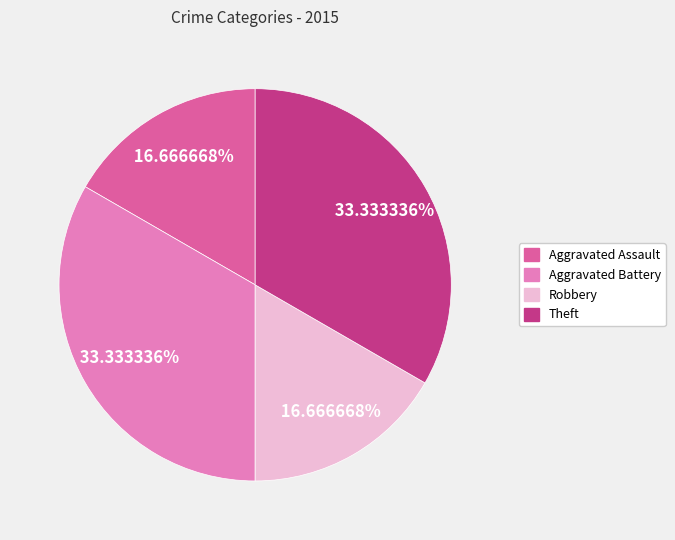

How many slices are in this pie chart?

4